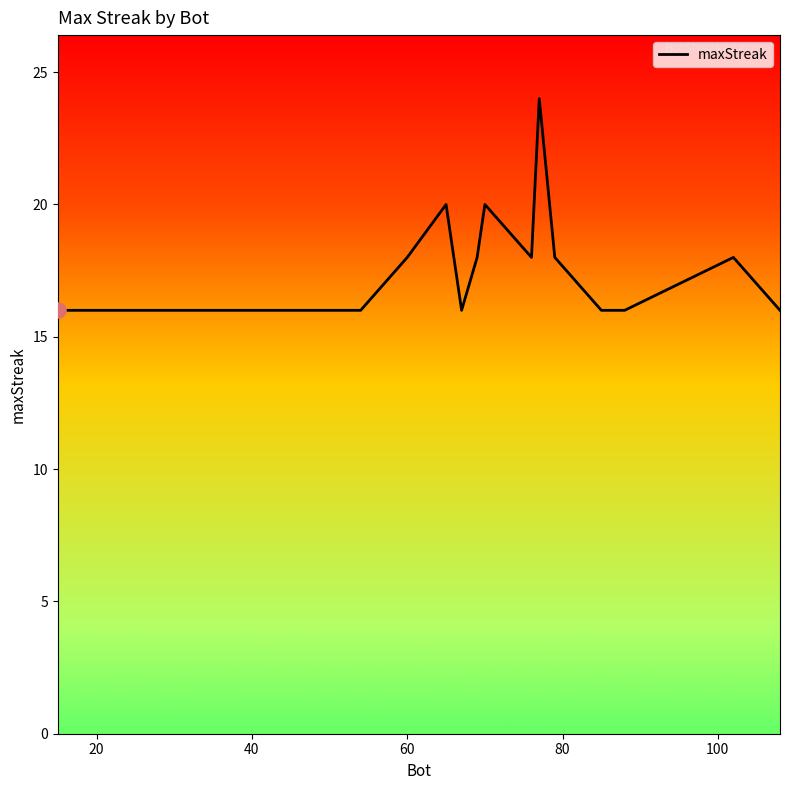

What is the maximum value shown in the chart?

24